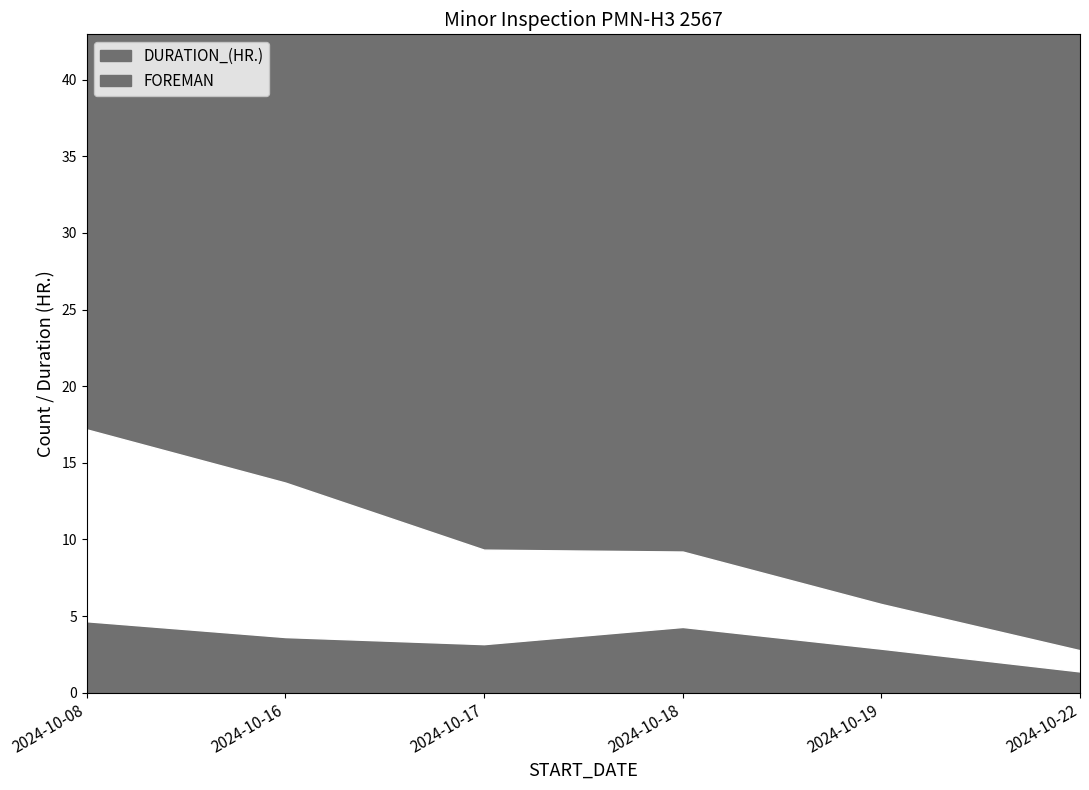

Rank the series by their maximum value, from lowest to highest.

FOREMAN, DURATION_(HR.)